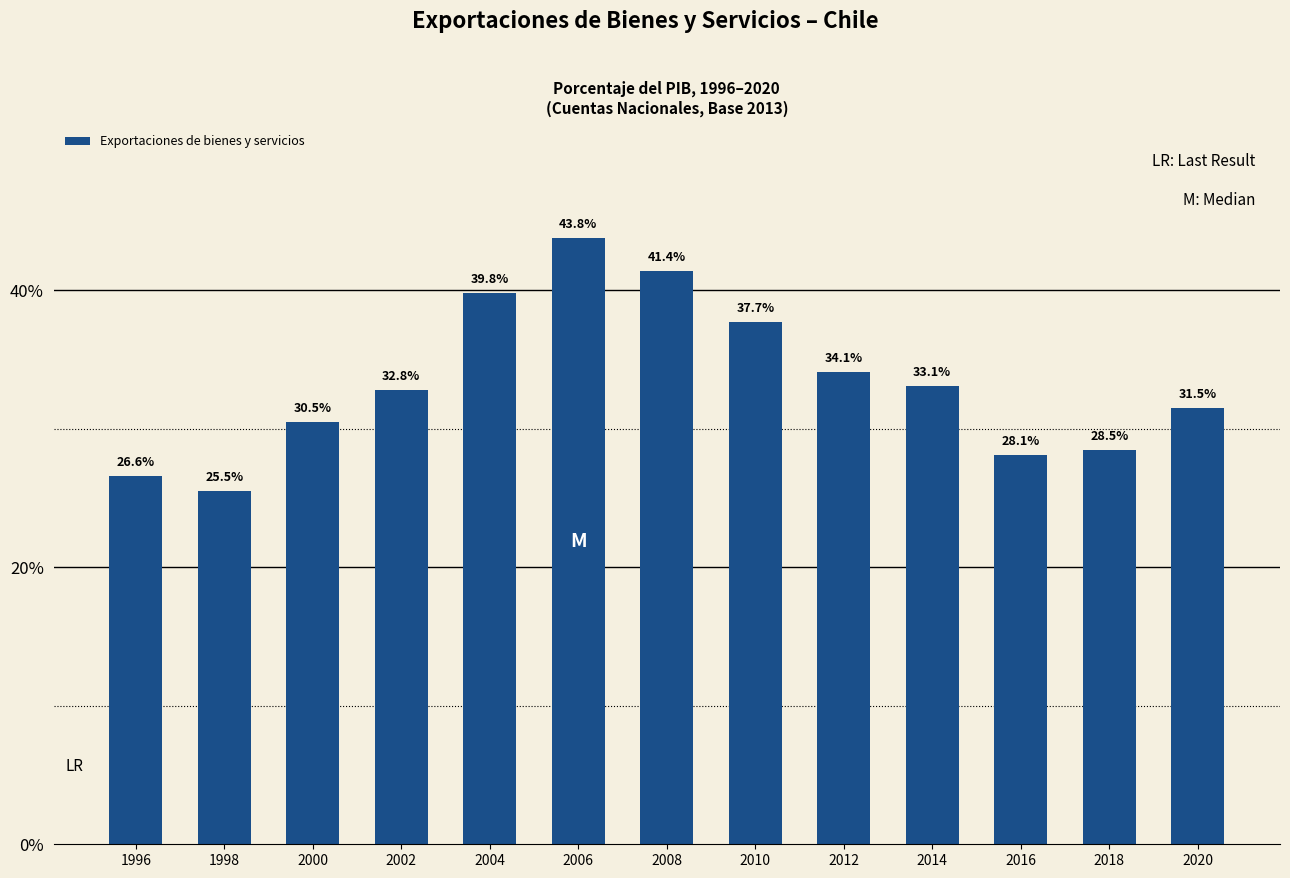

What is the greatest value displayed?

43.8